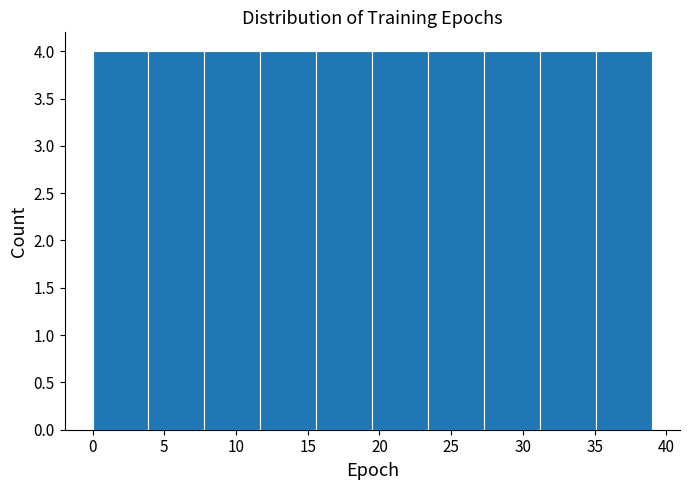

How tall is the bar that spans 3.9 to 7.8 on the x-axis? Neither the bar edges nor the heights are printed on the chart, so give them approximately, as read against the axes.

4